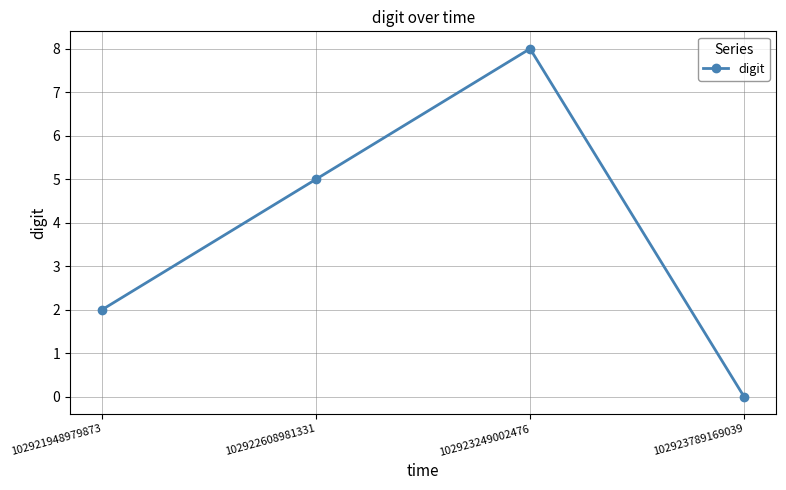

True or false: the data has more than 0 interior local peaks.

True